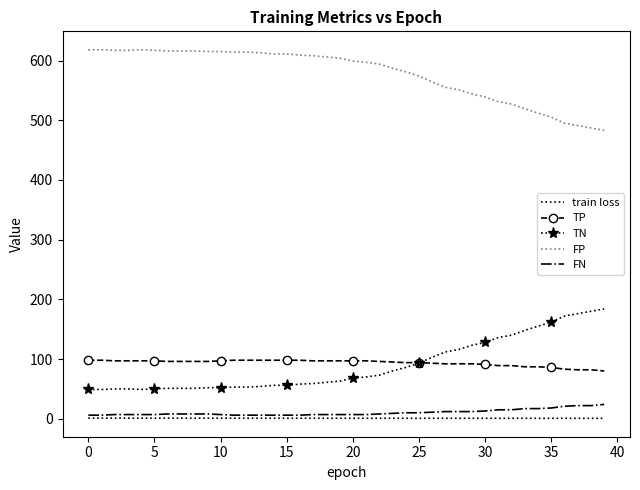

Which series has the largest total across all categories?

FP